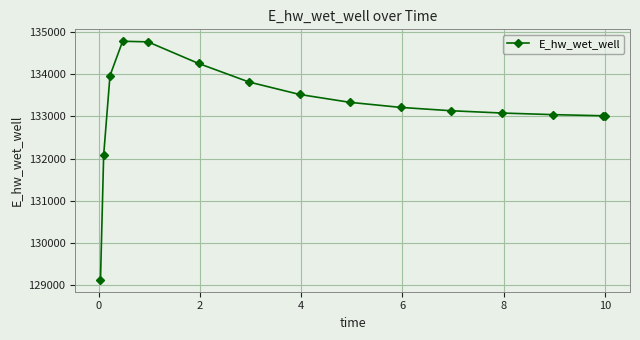

What is the smallest value displayed?

129126.4